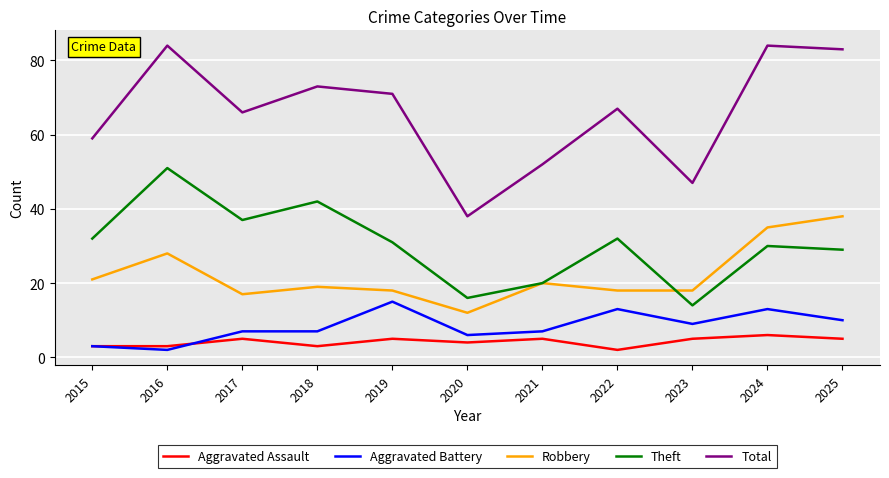

At how many categories does at least one series exceed 42?

10